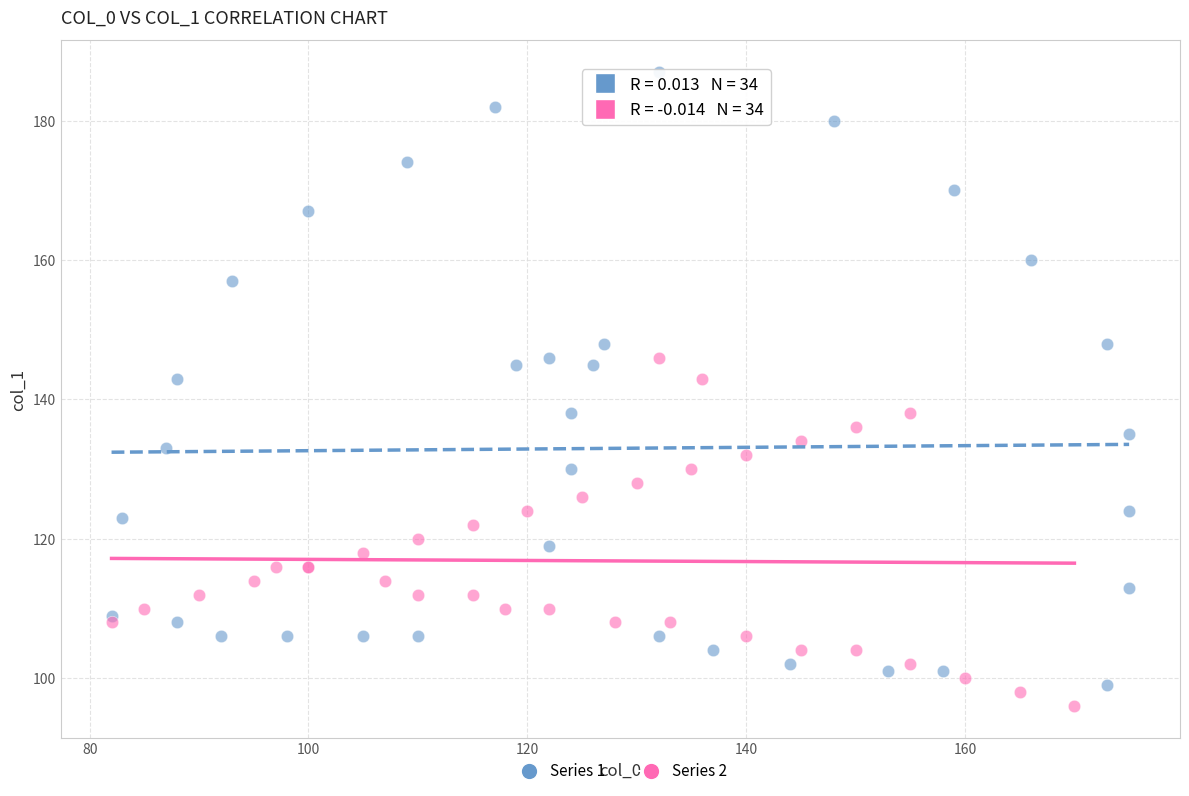

What are all the series names shown in the legend?

Series 1, Series 2